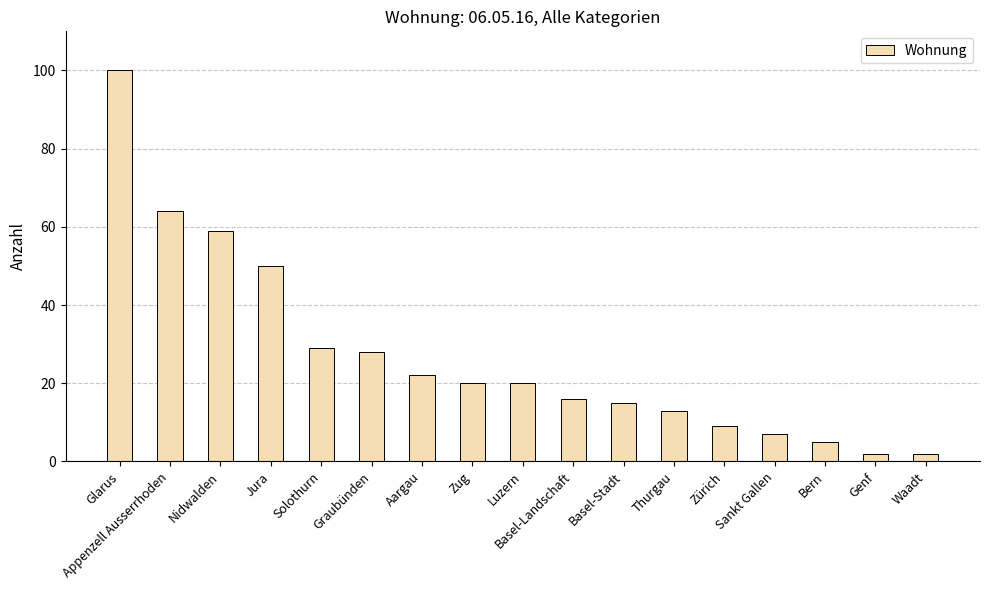

Between Basel-Stadt and Waadt, which is larger?

Basel-Stadt